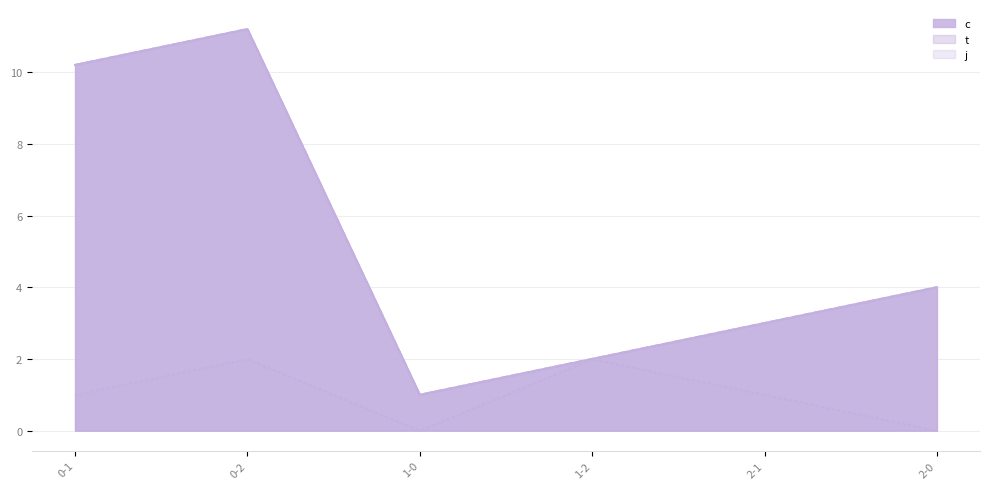

True or false: j and c cross at least once.

False